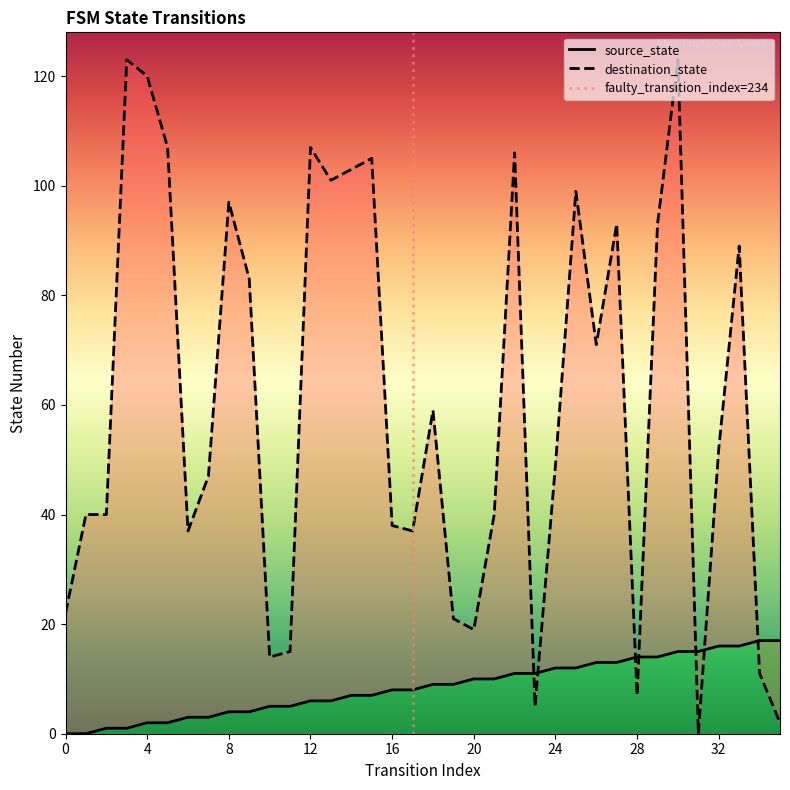

At which category is the sum across all series the highest?

30